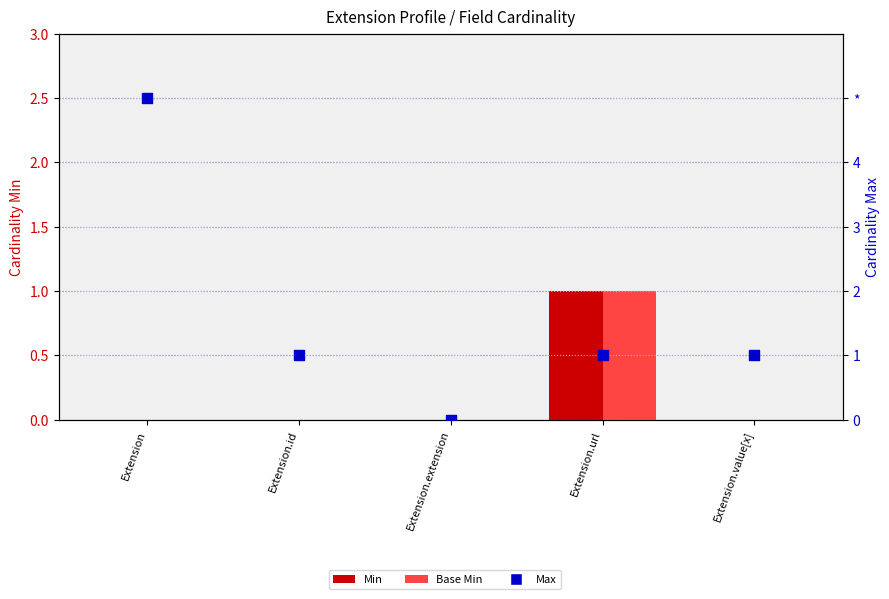

What are all the series names shown in the legend?

Min, Base Min, Max